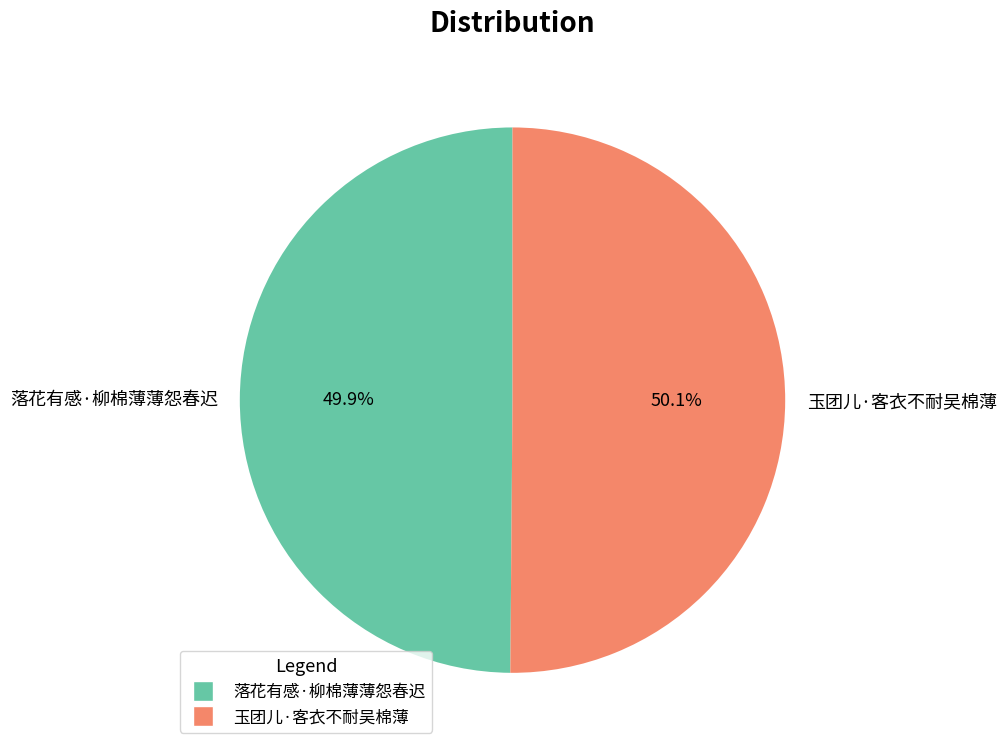

To the nearest percent, what portion does 落花有感·柳棉薄薄怨春迟 represent?

50%